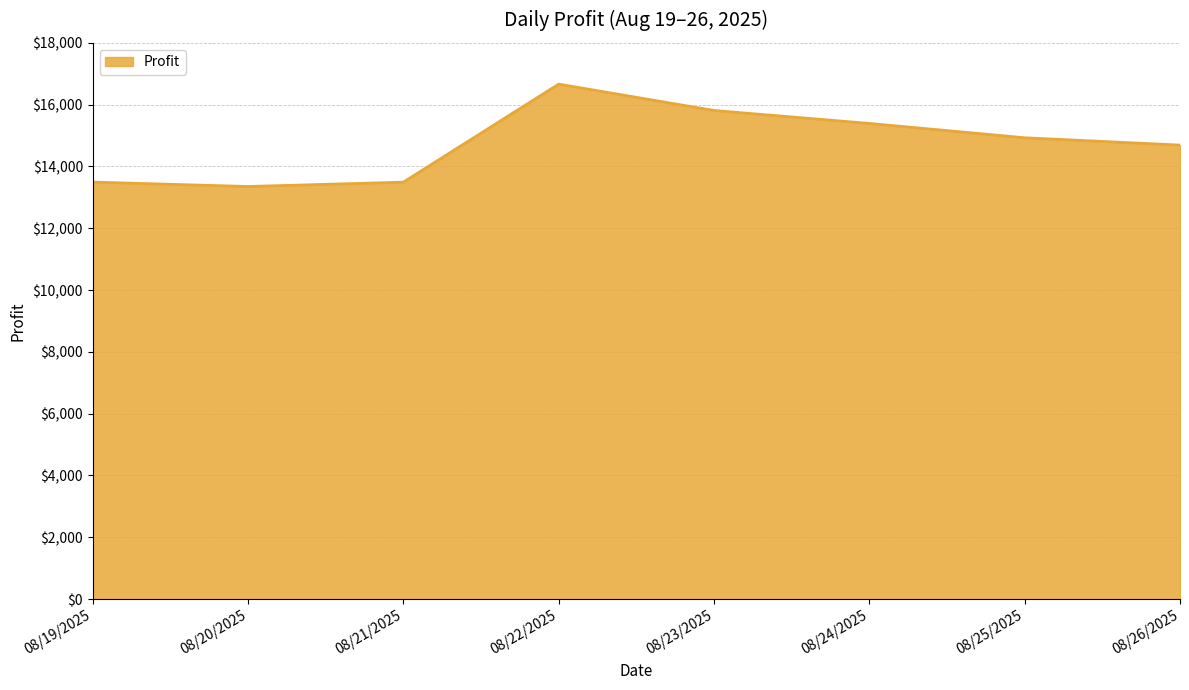

How many series are shown in this chart?

1